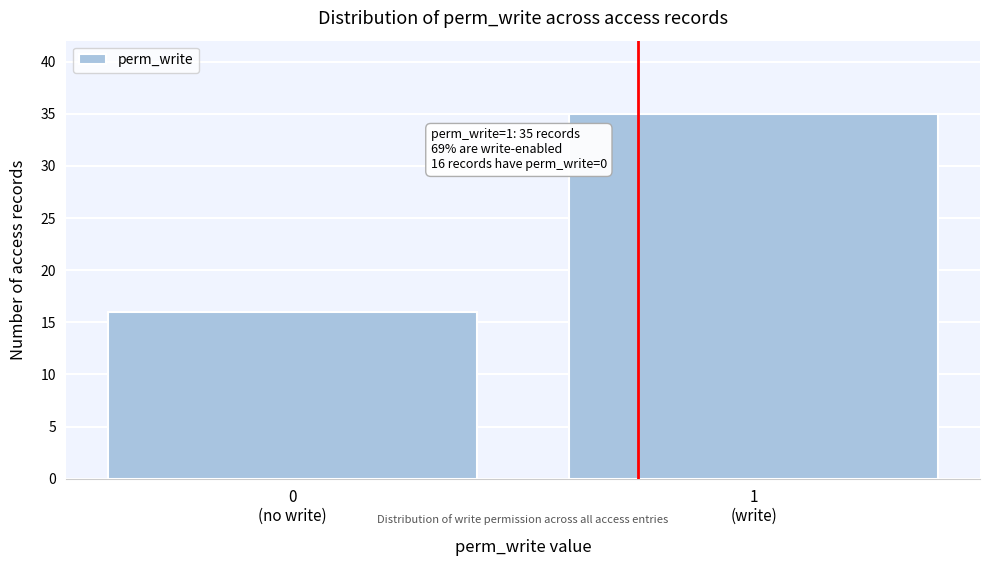

Reading right to left, what are all the values shown in this chart?

35	16